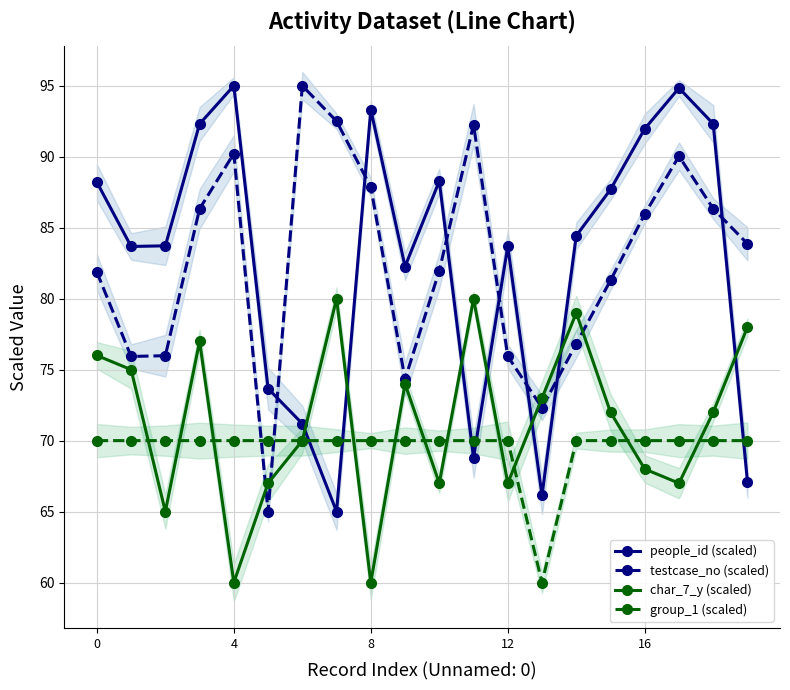

Does the chart have visible grid lines?

Yes